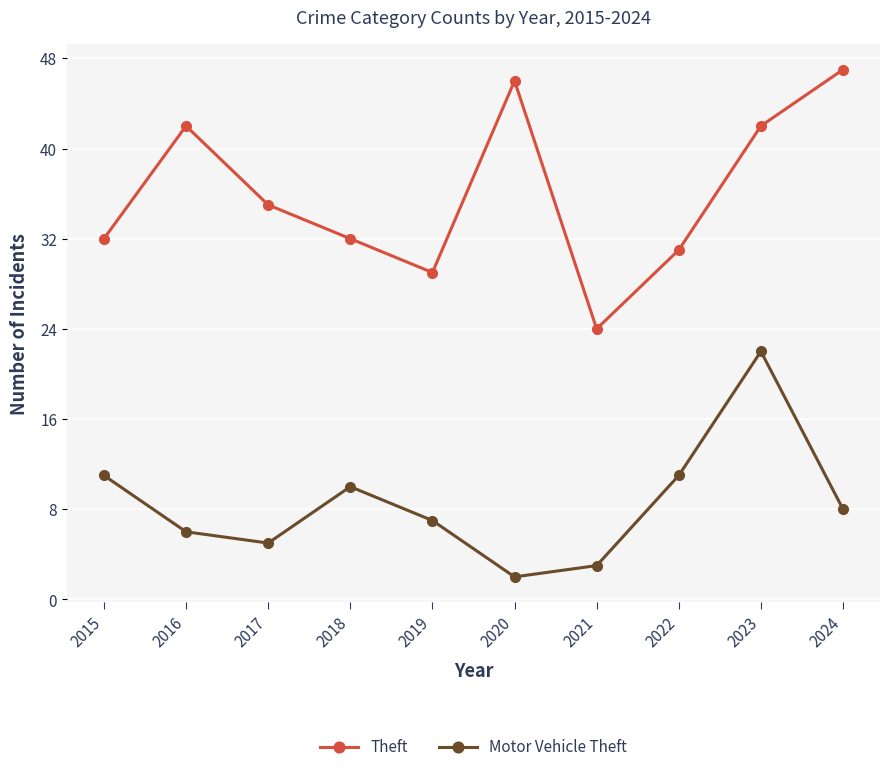

Where is the first local minimum for Theft?

2019